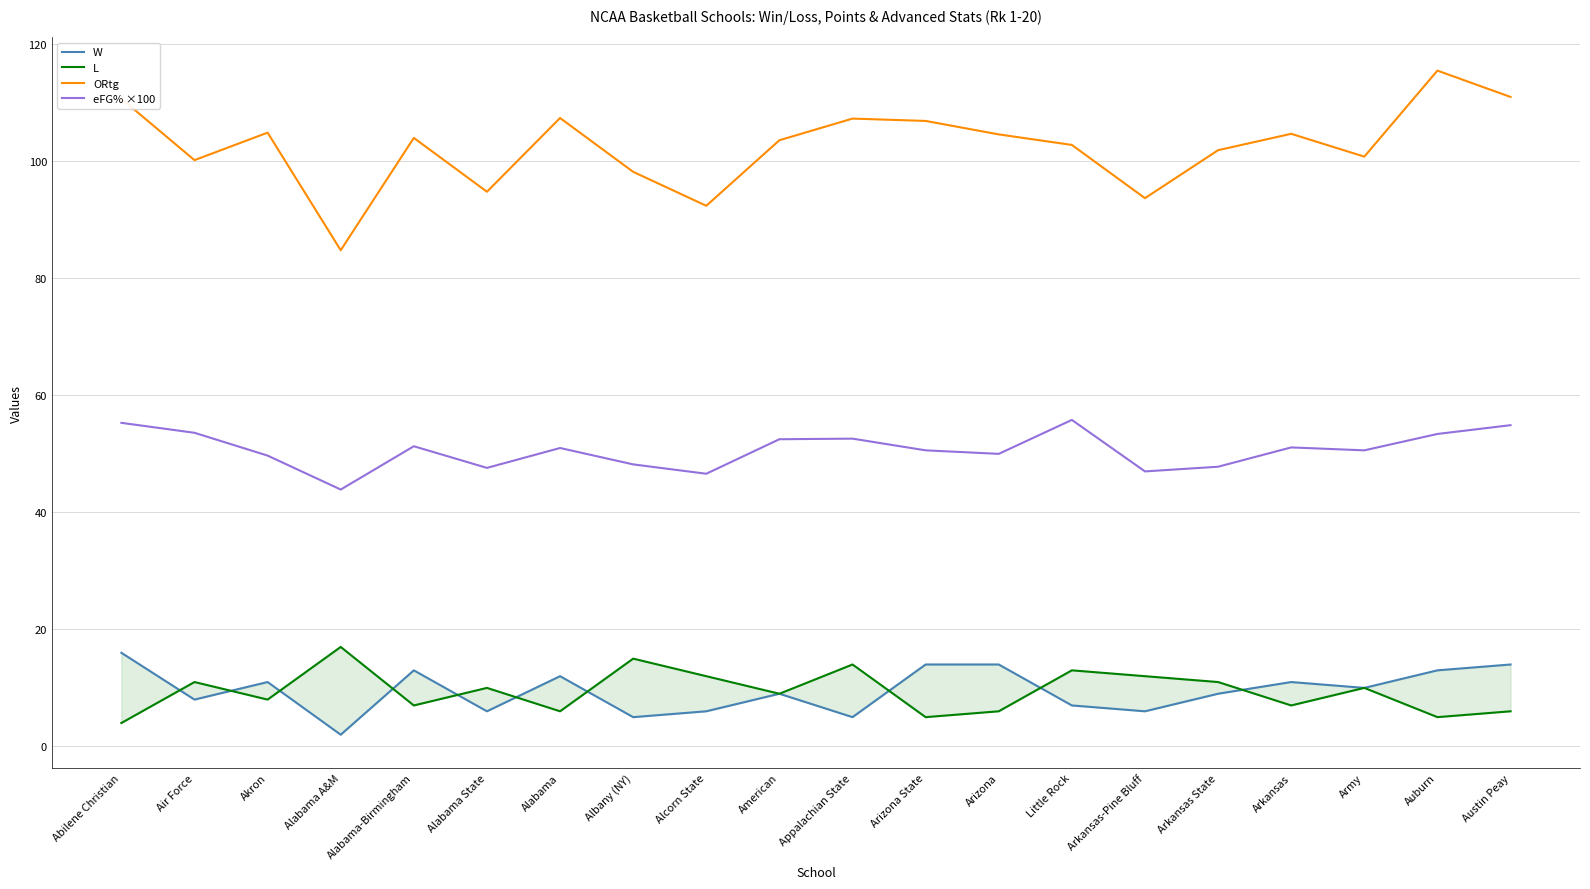

Count the number of data series in this chart.

4